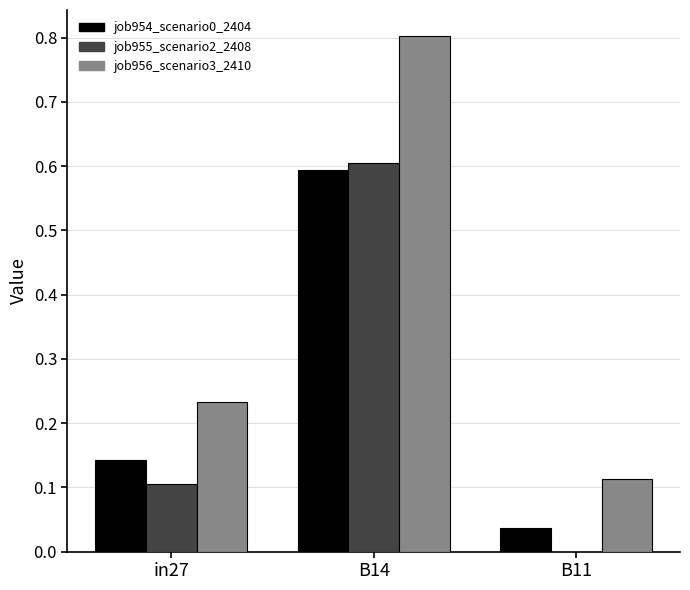

Is the value of job956_scenario3_2410 at B11 greater than the value of job954_scenario0_2404 at B11?

Yes